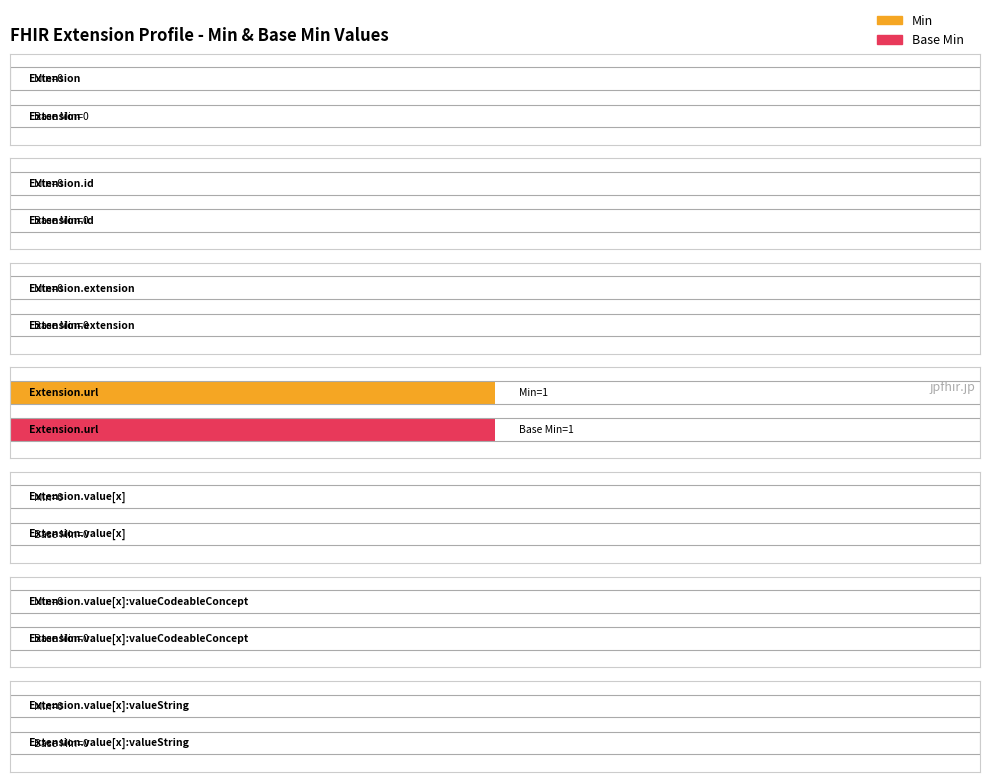

What is the sum of all Min values?

1